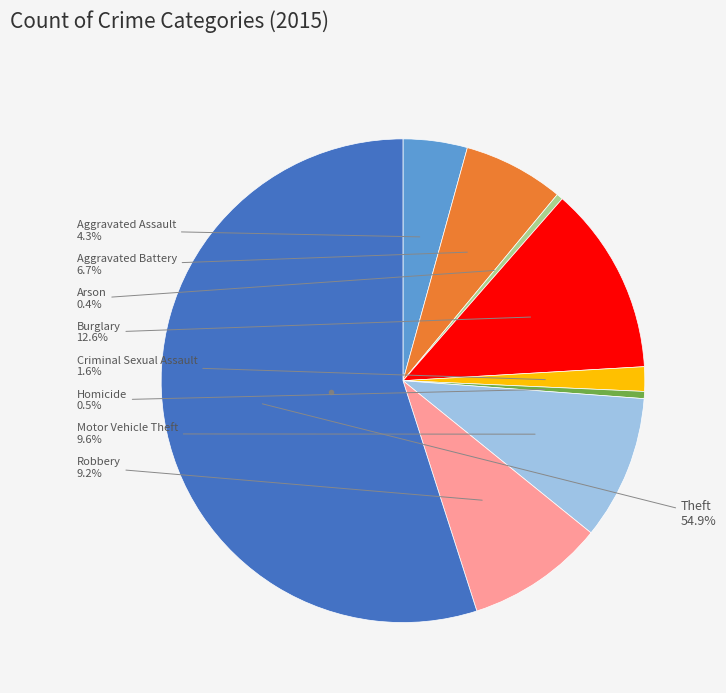

Is there a majority slice in this chart?

Yes